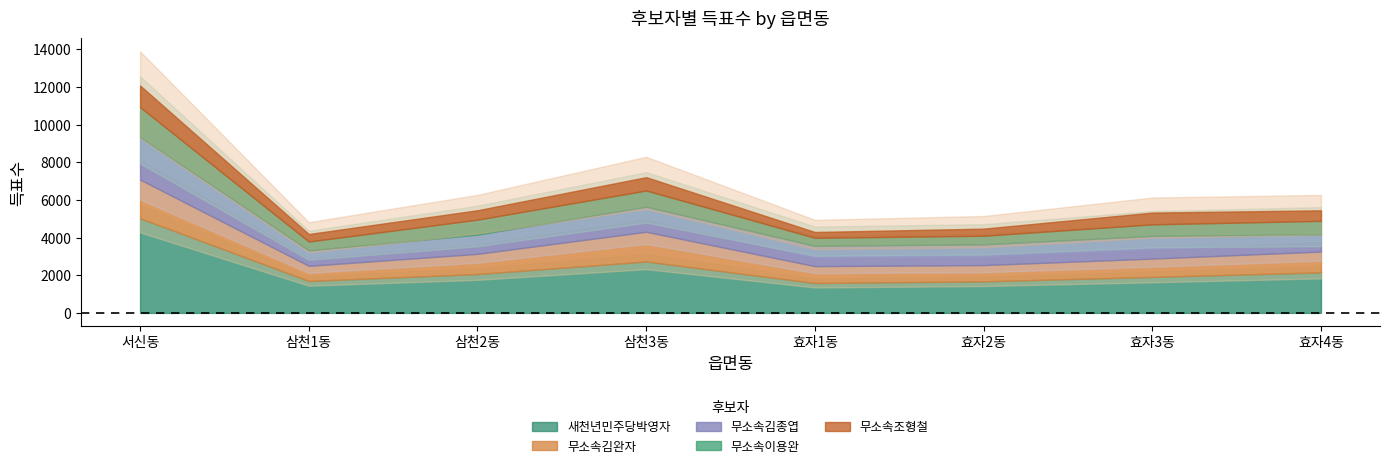

The 무소속김완자 series shows 3524 at 서신동. True or false?

False